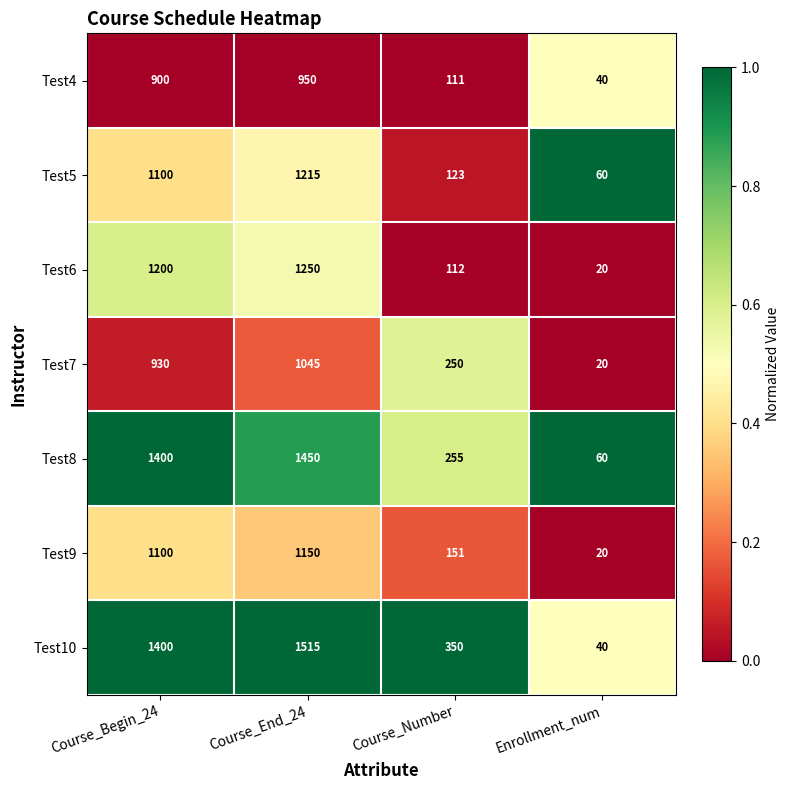

Reading left to right, transcribe all the data shown in this chart.

Test4: Course_Begin_24=900	Course_End_24=950	Course_Number=111	Enrollment_num=40
Test5: Course_Begin_24=1100	Course_End_24=1215	Course_Number=123	Enrollment_num=60
Test6: Course_Begin_24=1200	Course_End_24=1250	Course_Number=112	Enrollment_num=20
Test7: Course_Begin_24=930	Course_End_24=1045	Course_Number=250	Enrollment_num=20
Test8: Course_Begin_24=1400	Course_End_24=1450	Course_Number=255	Enrollment_num=60
Test9: Course_Begin_24=1100	Course_End_24=1150	Course_Number=151	Enrollment_num=20
Test10: Course_Begin_24=1400	Course_End_24=1515	Course_Number=350	Enrollment_num=40